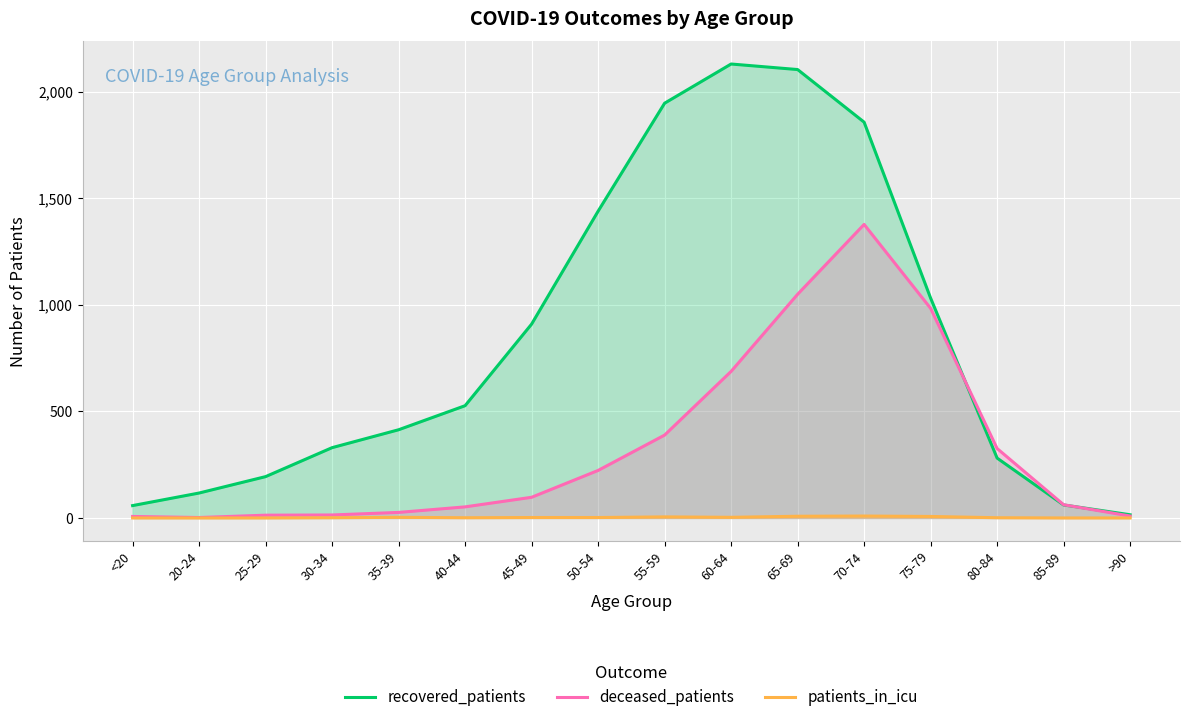

List the series in order of their peak value, lowest first.

patients_in_icu, deceased_patients, recovered_patients